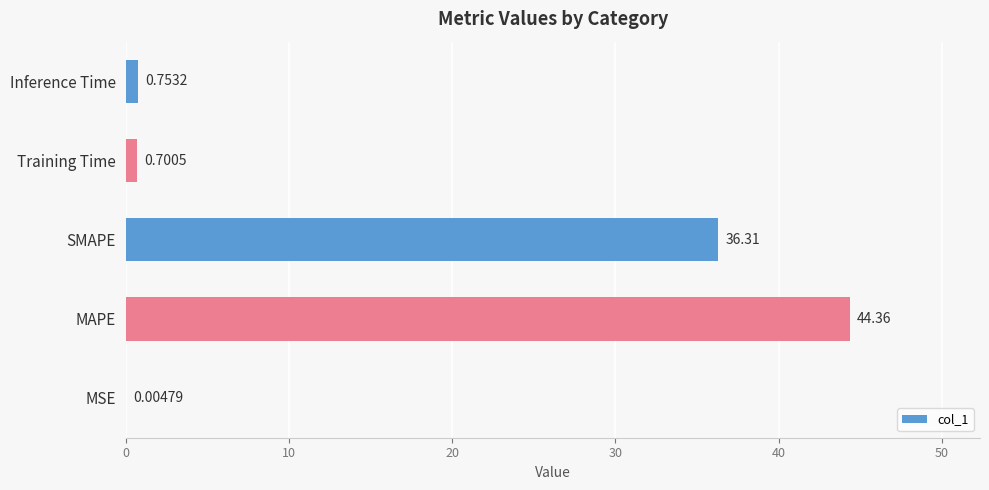

What is the change in value from MAPE to Training Time?

-43.7